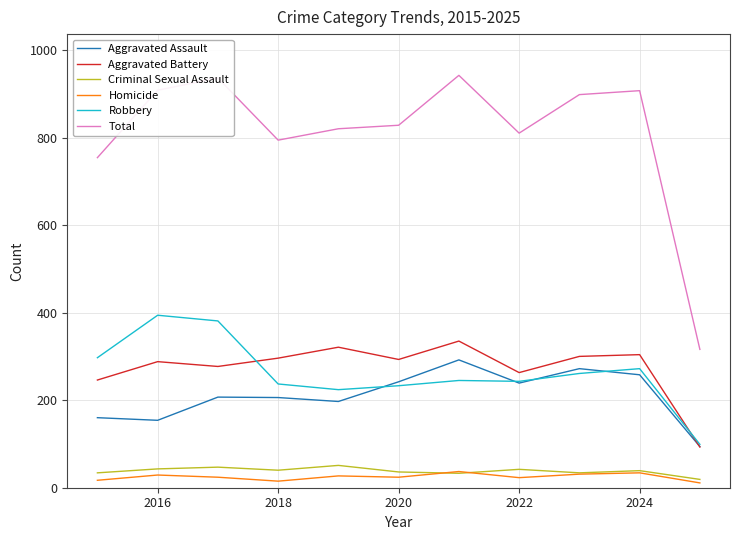

What is the greatest value displayed?

942